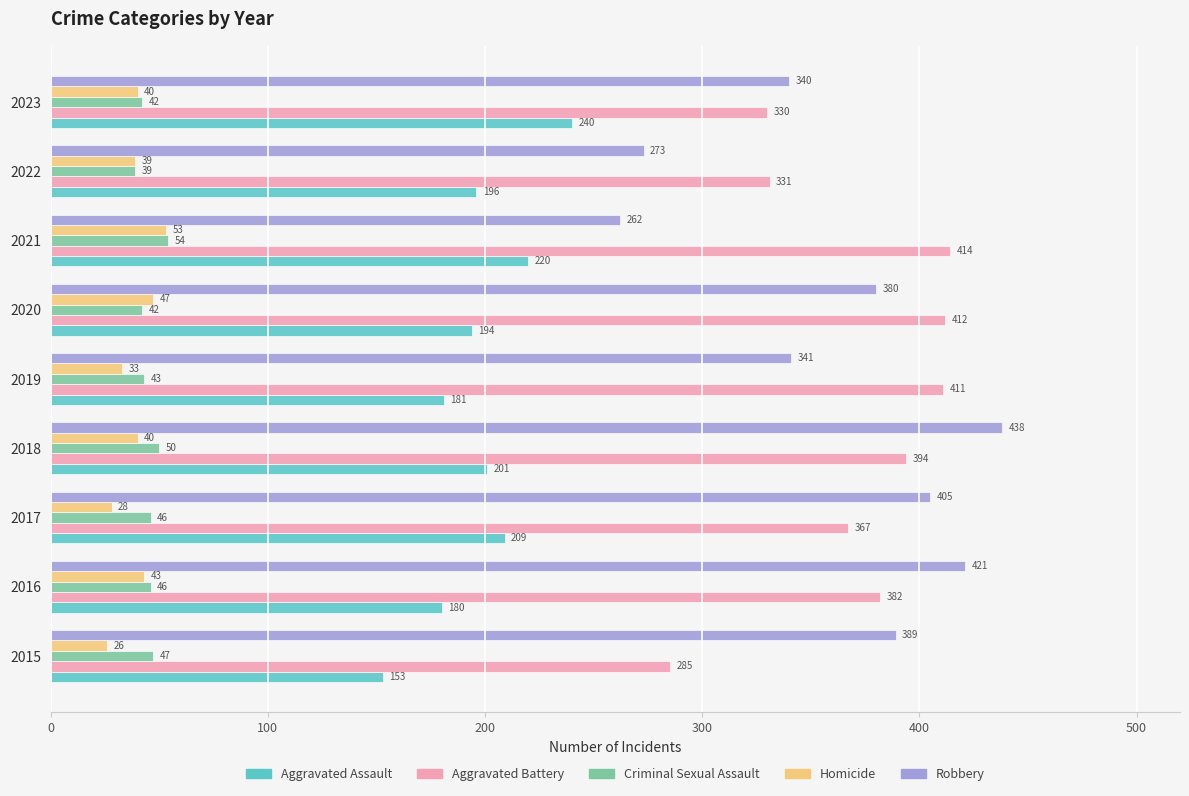

What is the sum of all Criminal Sexual Assault values?

409